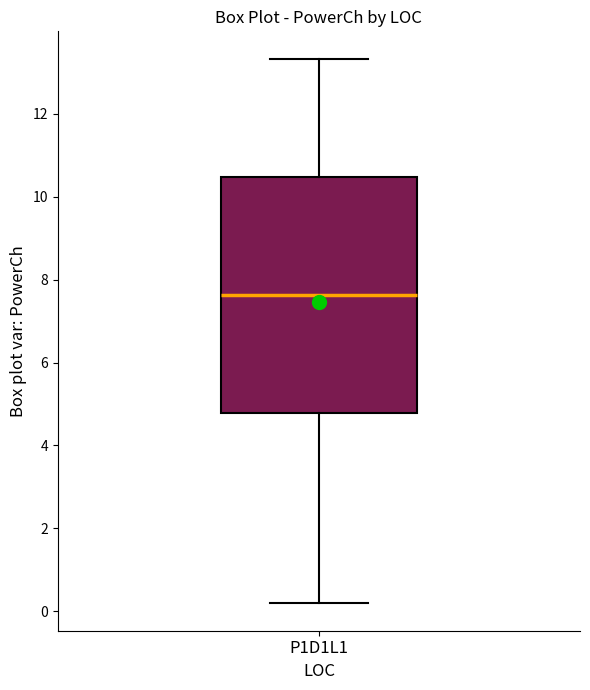

Where does the lower whisker of the box for P1D1L1 end on the y-axis? The values are not printed on the chart, so give them approximately, as read against the axis.

0.2